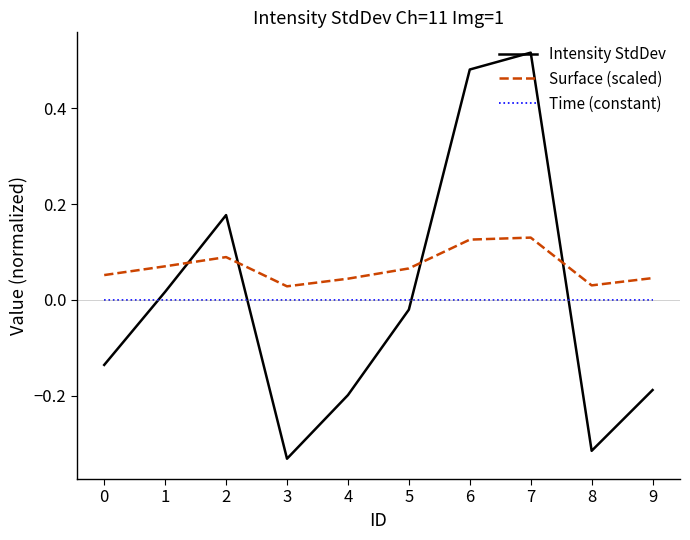

True or false: Intensity StdDev and Time (constant) intersect in this chart.

True